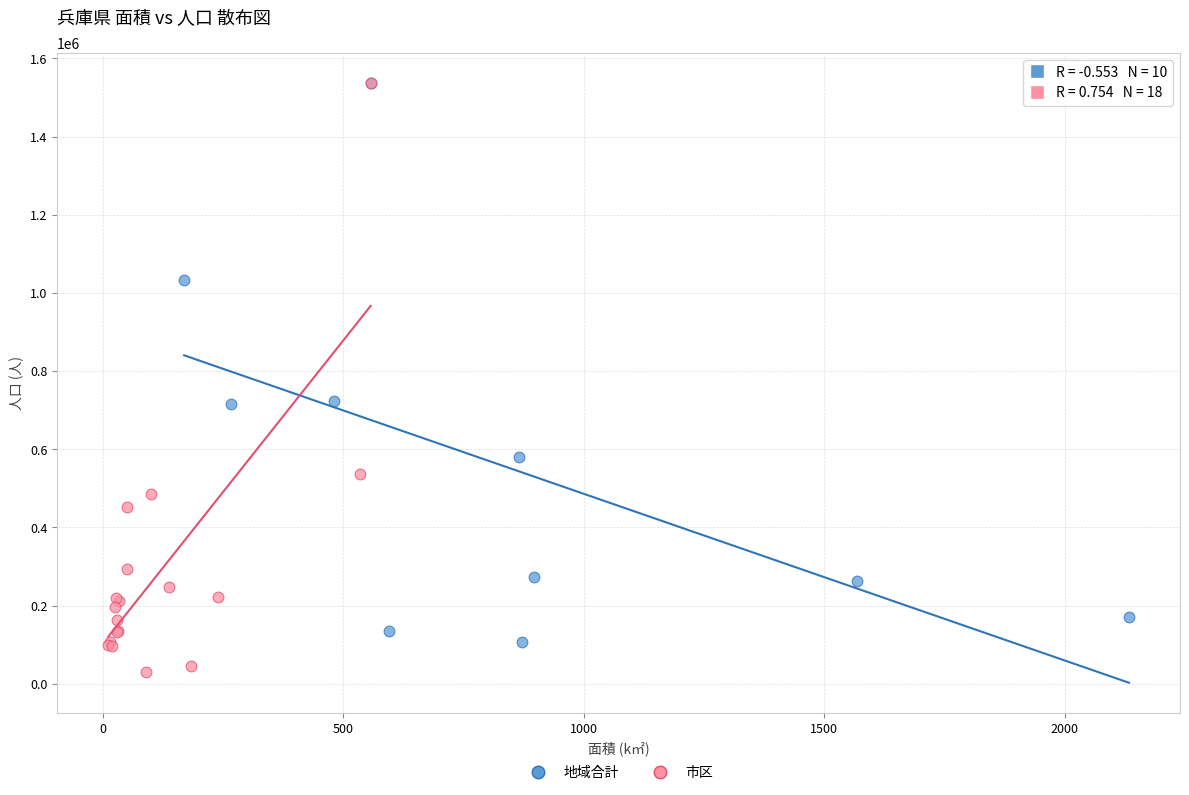

Which series contains the lowest Y value?

市区